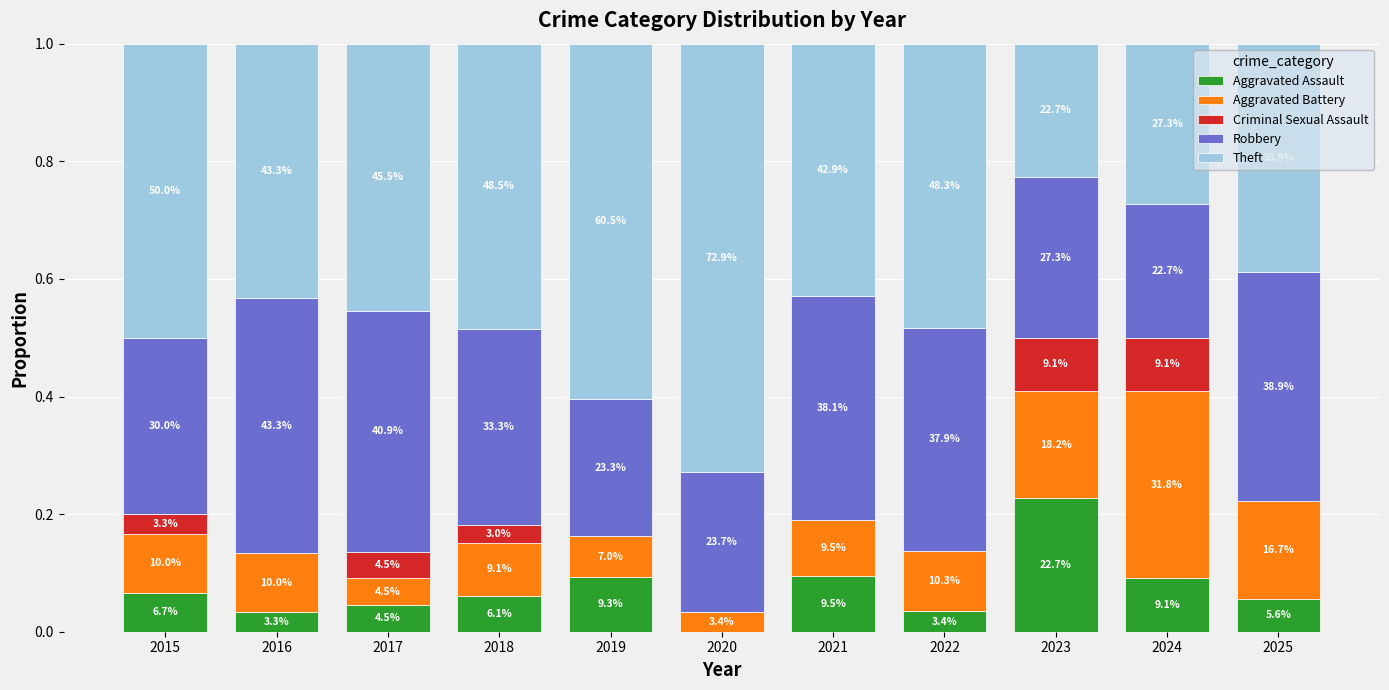

Are the bars grouped side by side (vs. stacked)?

No